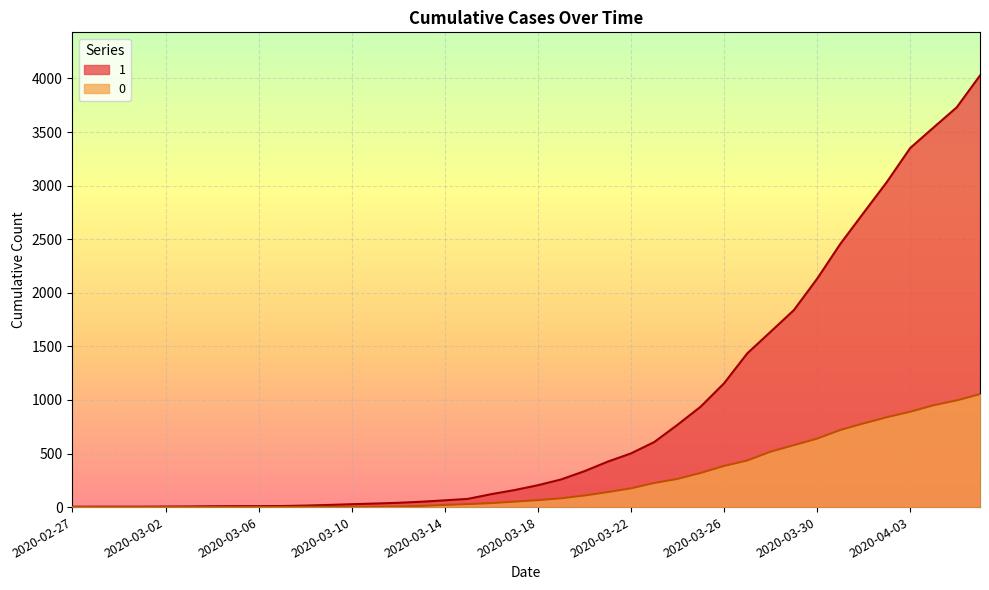

Where is 0 nearest to the value 527?

2020-03-28